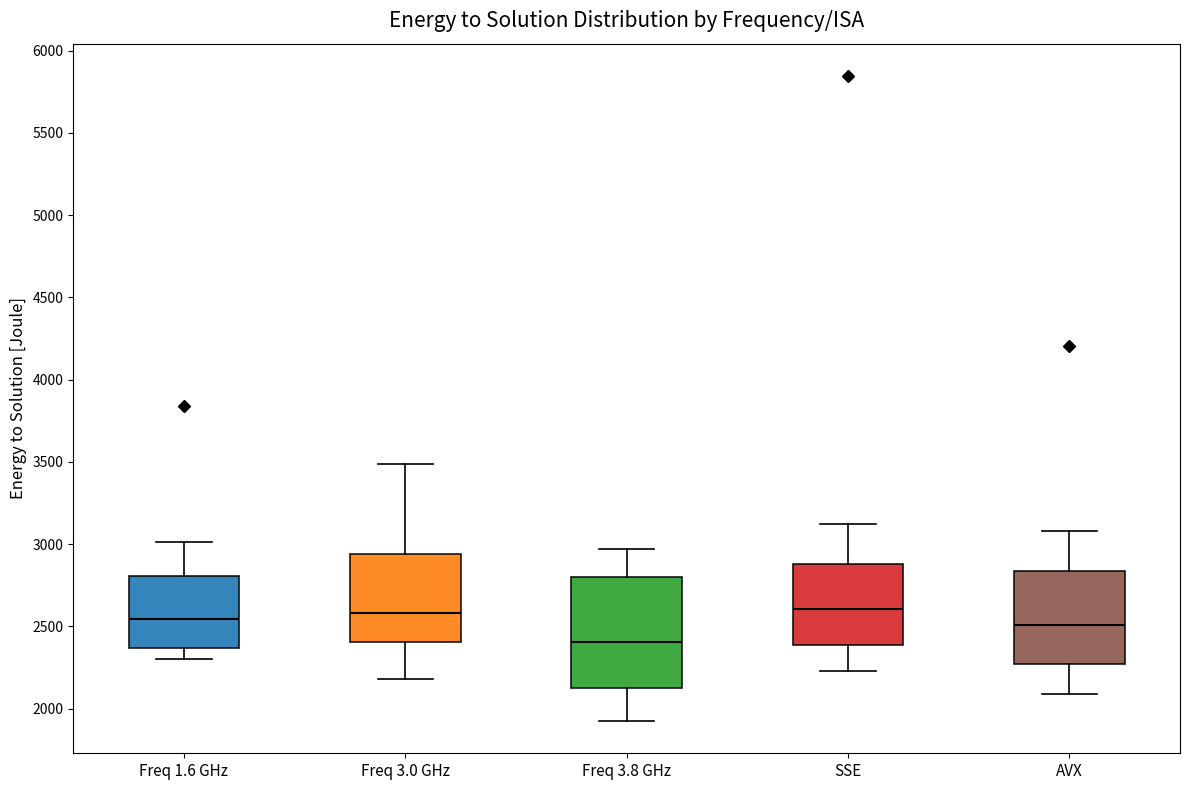

Reading left to right, transcribe this box plot: for each box, give where its median line is, the range the box spans, and where its two whiskers end, as read against the y-axis. The values are not printed on the chart, so give them approximately, as read against the axis.

Freq 1.6 GHz: median 2550, box 2350 to 2800, whiskers 2300 to 3000
Freq 3.0 GHz: median 2600, box 2400 to 2950, whiskers 2200 to 3500
Freq 3.8 GHz: median 2400, box 2150 to 2800, whiskers 1900 to 2950
SSE: median 2600, box 2400 to 2900, whiskers 2250 to 3100
AVX: median 2500, box 2250 to 2850, whiskers 2100 to 3100